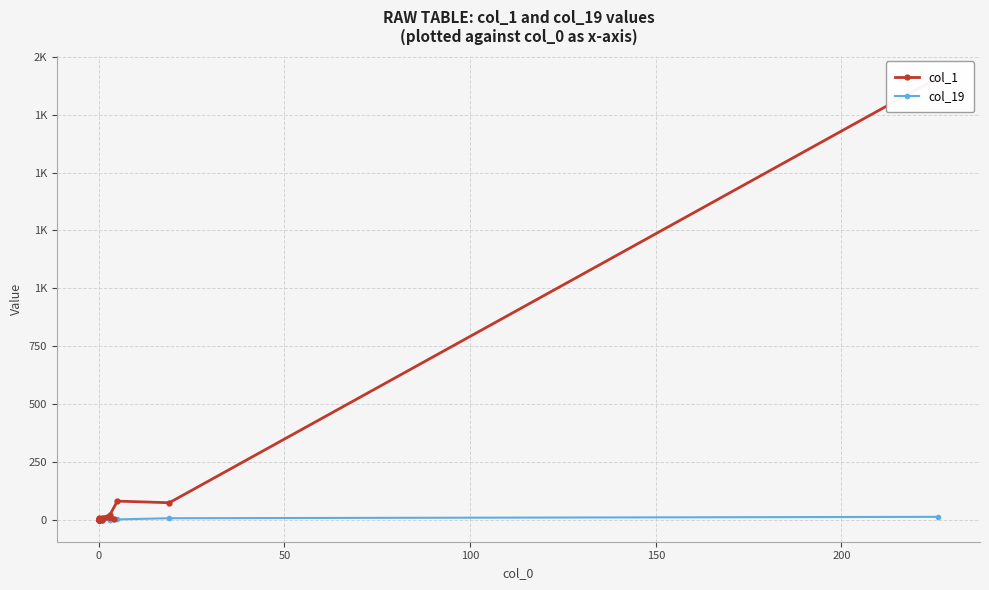

The col_19 series shows 5 at −50. True or false?

False